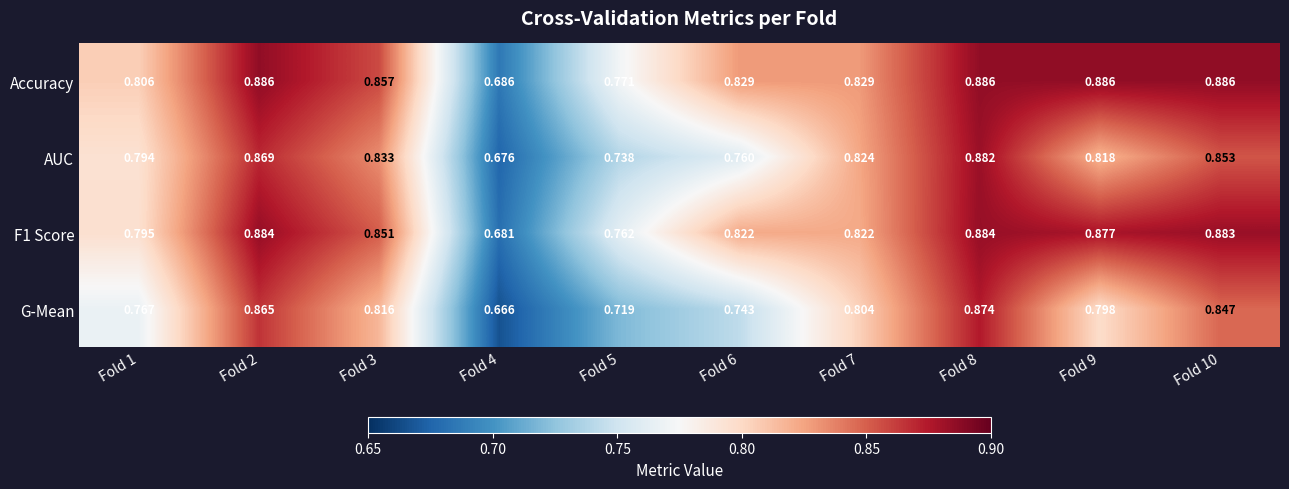

Which series has the largest range (max minus min)?

G-Mean